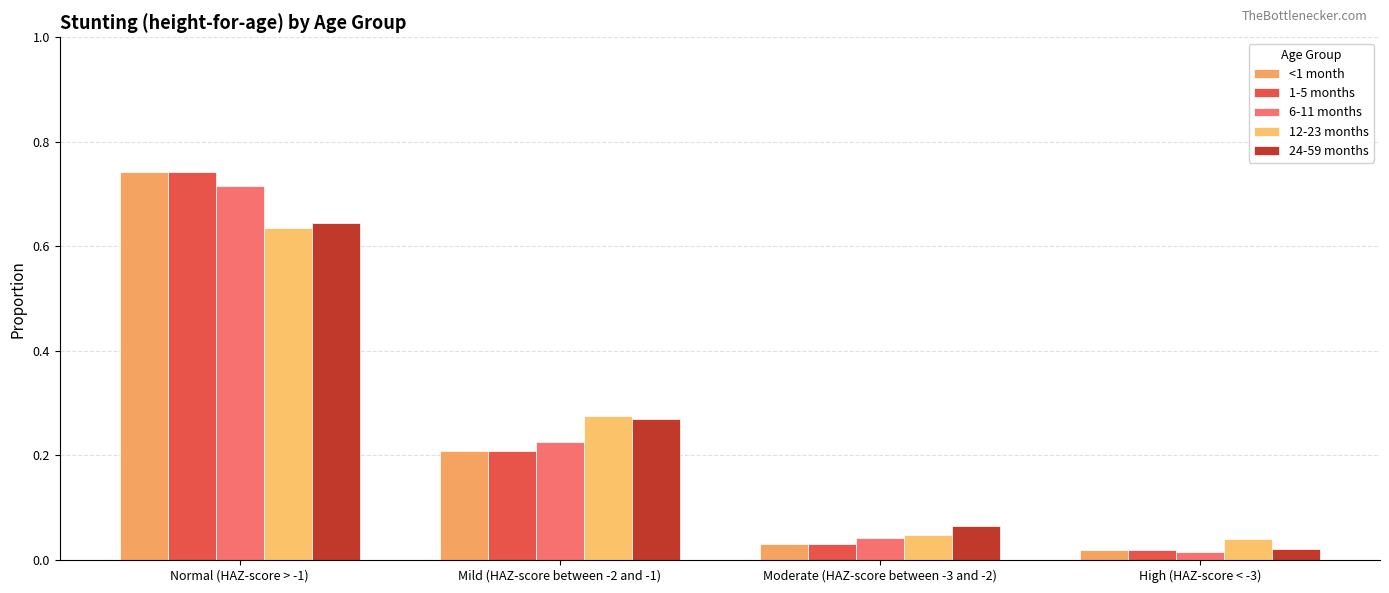

Where is 12-23 months nearest to the value 0?

High (HAZ-score < -3)